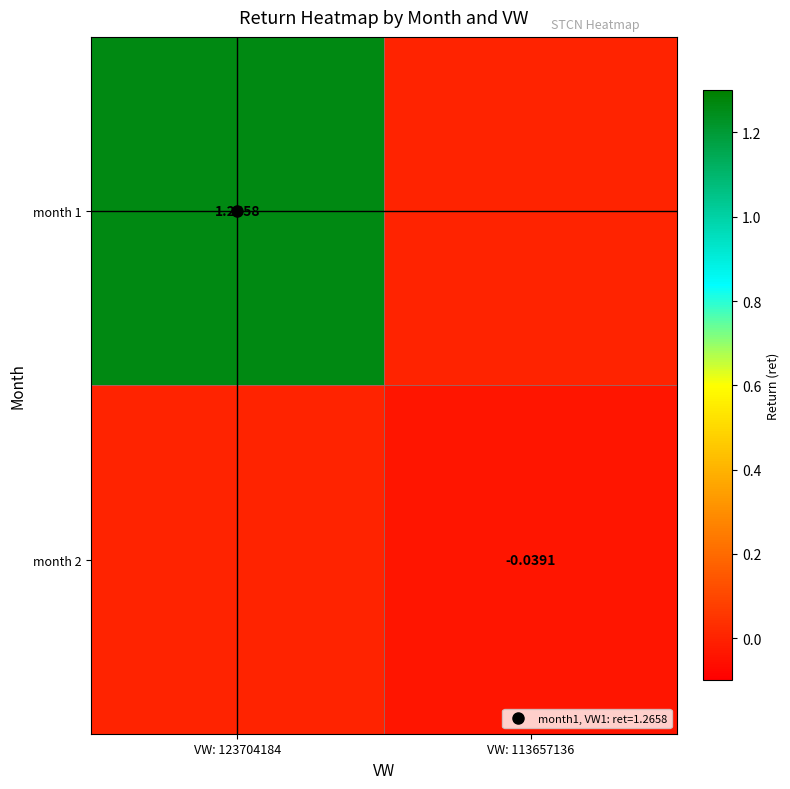

The value of month 1 at VW: 113657136 is 0.0. True or false?

True